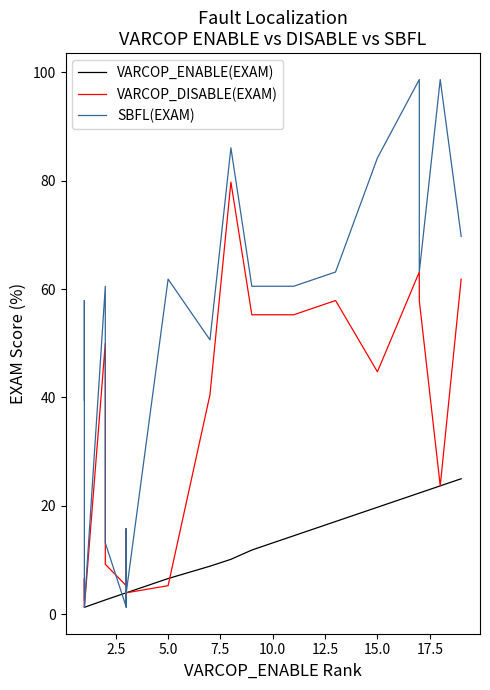

Reading right to left, extract all data points from this chart.

VARCOP_ENABLE(EXAM): 25.0	23.7	22.4	22.4	19.7	17.1	14.5	11.8	10.1	8.9	6.6	3.9	3.8	3.9	3.9	3.9	3.9	2.6	2.6	1.3	1.3	1.3	1.3
VARCOP_DISABLE(EXAM): 61.8	23.7	57.9	63.2	44.7	57.9	55.3	55.3	79.7	40.5	5.3	3.9	3.8	3.9	5.3	15.8	5.3	9.2	50.0	1.3	6.6	2.6	2.6
SBFL(EXAM): 69.7	98.7	63.2	98.7	84.2	63.2	60.5	60.5	86.1	50.6	61.8	3.9	3.8	3.9	1.3	15.8	1.3	13.2	60.5	1.3	13.2	57.9	39.5